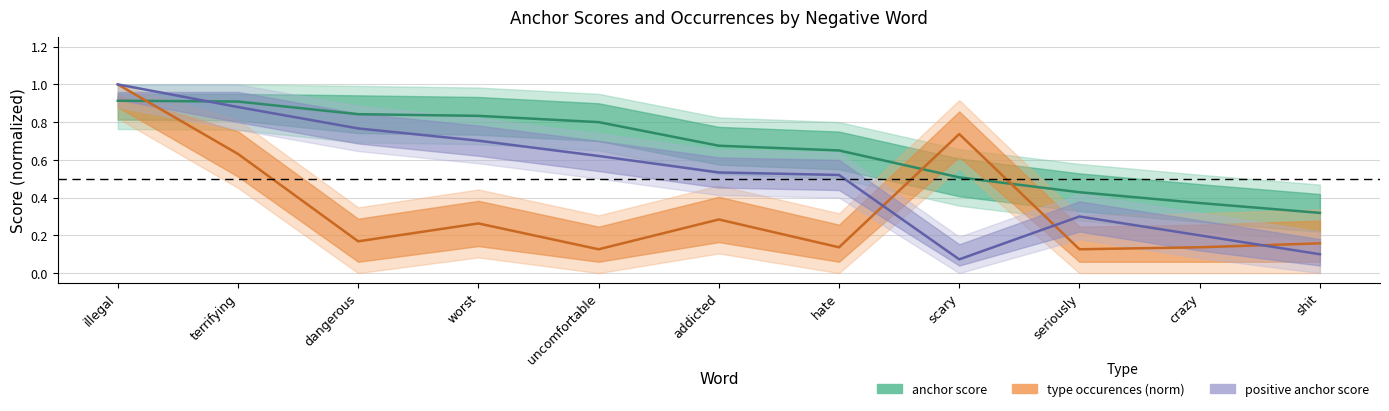

Does the chart display data point markers on the line(s)?

No